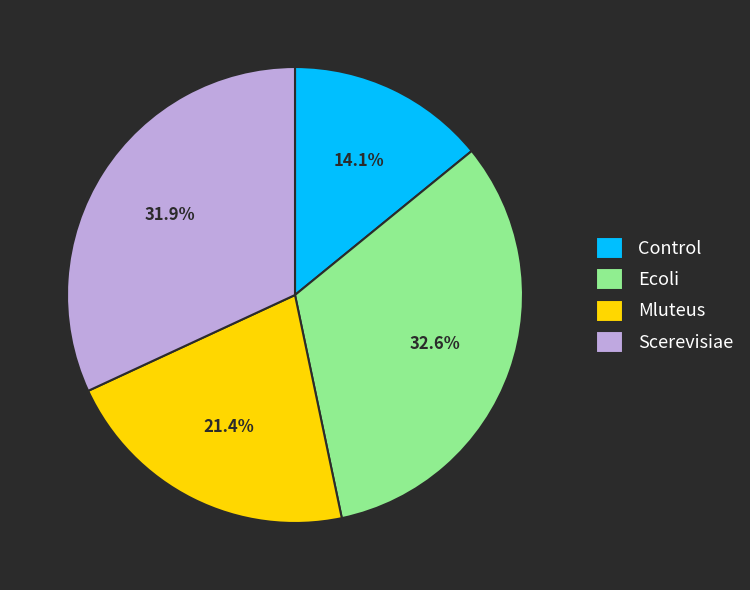

Does any single category account for the majority?

No